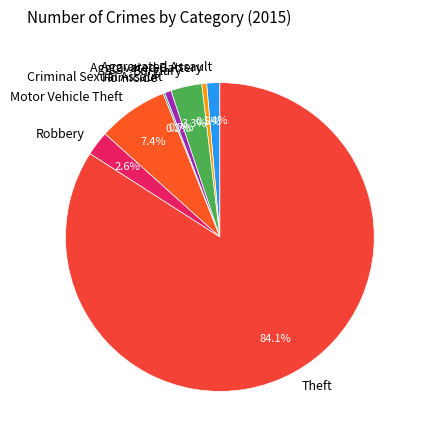

To the nearest percent, what is the difference between the Theft and Aggravated Assault slice percentages?

83%